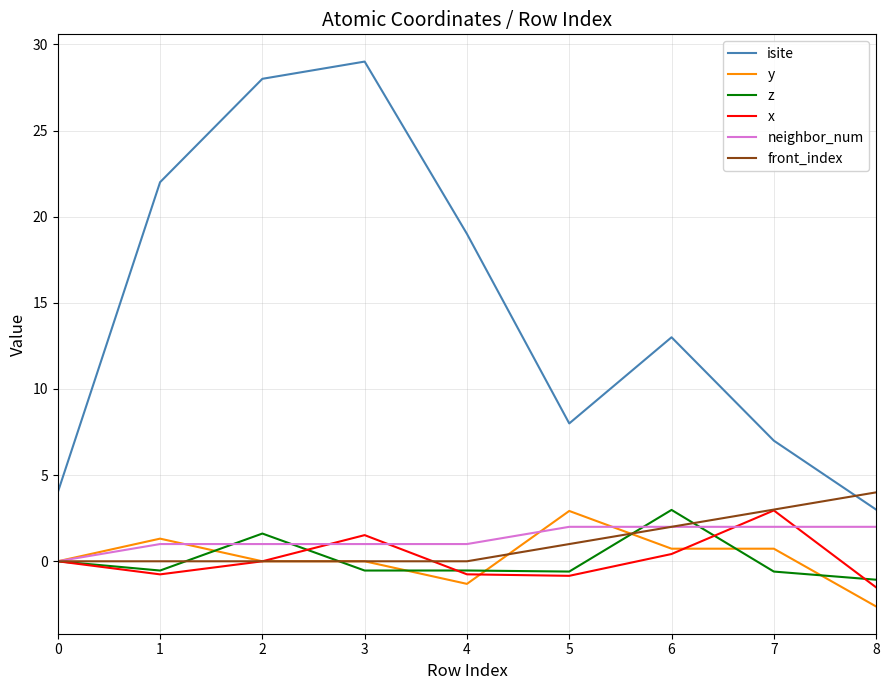

What is the difference between the isite values at 0 and 2?

24.0